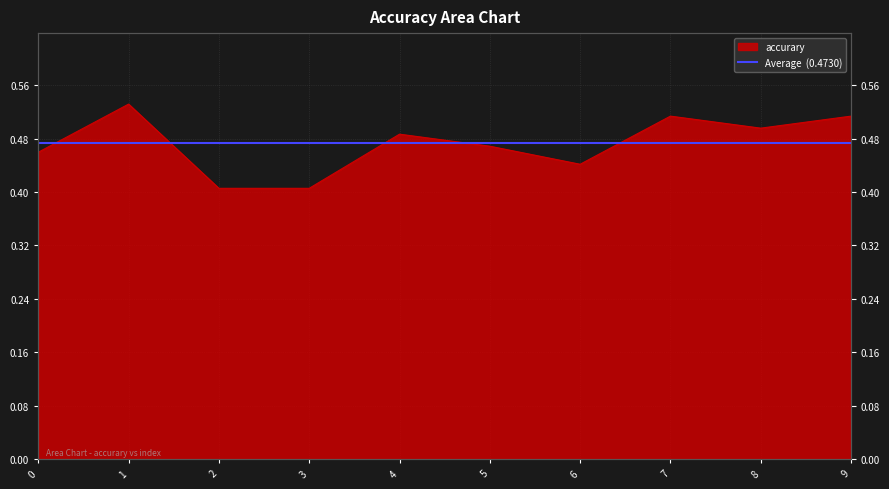

Reading left to right, what are all the values shown in this chart?

0.5	0.5	0.4	0.4	0.5	0.5	0.4	0.5	0.5	0.5